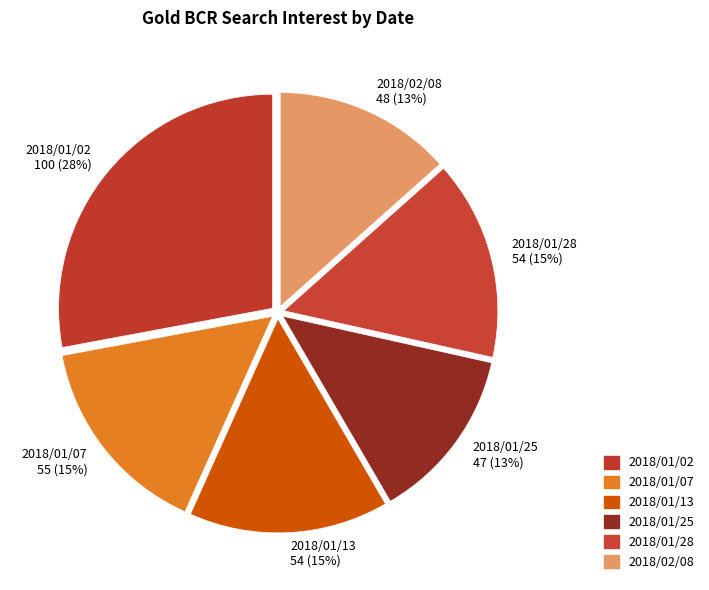

Does 2018/02/08 account for over 50% of the chart?

No